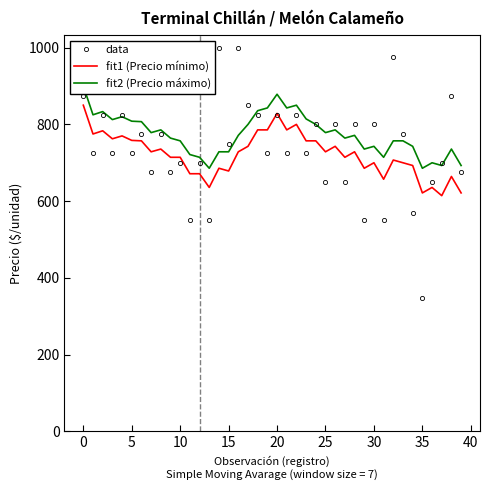

At which label does fit1 (Precio mínimo) reach its minimum?

37